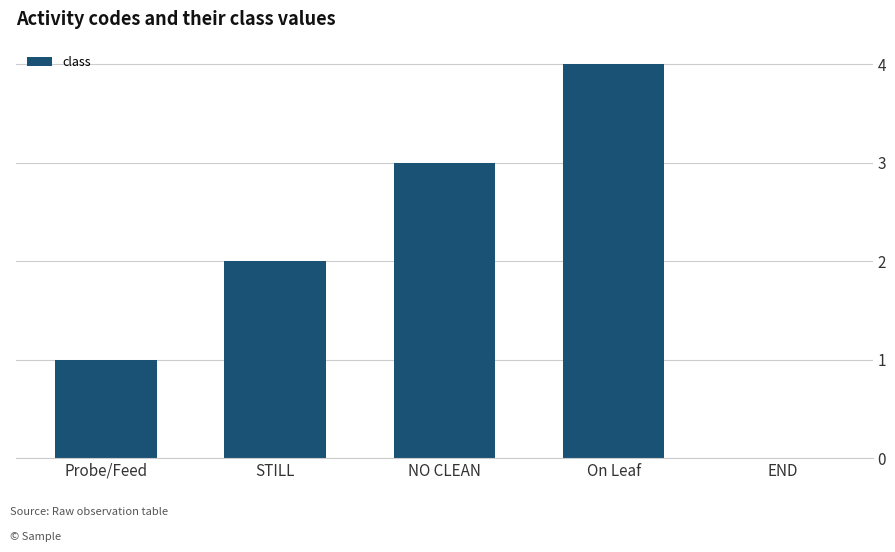

What is the sum of the values at On Leaf and Probe/Feed?

5